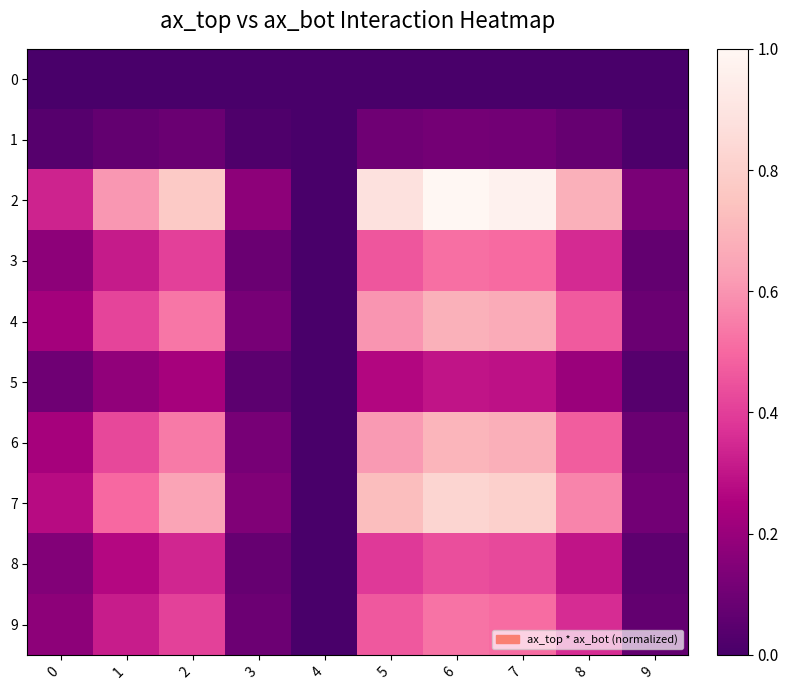

Reading left to right, transcribe all the data shown in this chart.

0: 0=0.0	1=0.0	2=0.0	3=0.0	4=0.0	5=0.0	6=0.0	7=0.0	8=0.0	9=0.0
1: 0=0.0	1=0.1	2=0.1	3=0.0	4=0.0	5=0.1	6=0.1	7=0.1	8=0.1	9=0.0
2: 0=0.3	1=0.6	2=0.8	3=0.2	4=0.0	5=0.9	6=1.0	7=1.0	8=0.7	9=0.1
3: 0=0.2	1=0.3	2=0.4	3=0.1	4=0.0	5=0.5	6=0.5	7=0.5	8=0.4	9=0.1
4: 0=0.2	1=0.4	2=0.5	3=0.1	4=0.0	5=0.6	6=0.7	7=0.7	8=0.5	9=0.1
5: 0=0.1	1=0.2	2=0.2	3=0.1	4=0.0	5=0.3	6=0.3	7=0.3	8=0.2	9=0.0
6: 0=0.2	1=0.4	2=0.5	3=0.1	4=0.0	5=0.6	6=0.7	7=0.7	8=0.5	9=0.1
7: 0=0.3	1=0.5	2=0.6	3=0.1	4=0.0	5=0.7	6=0.8	7=0.8	8=0.6	9=0.1
8: 0=0.1	1=0.3	2=0.3	3=0.1	4=0.0	5=0.4	6=0.4	7=0.4	8=0.3	9=0.1
9: 0=0.2	1=0.3	2=0.4	3=0.1	4=0.0	5=0.5	6=0.5	7=0.5	8=0.4	9=0.1